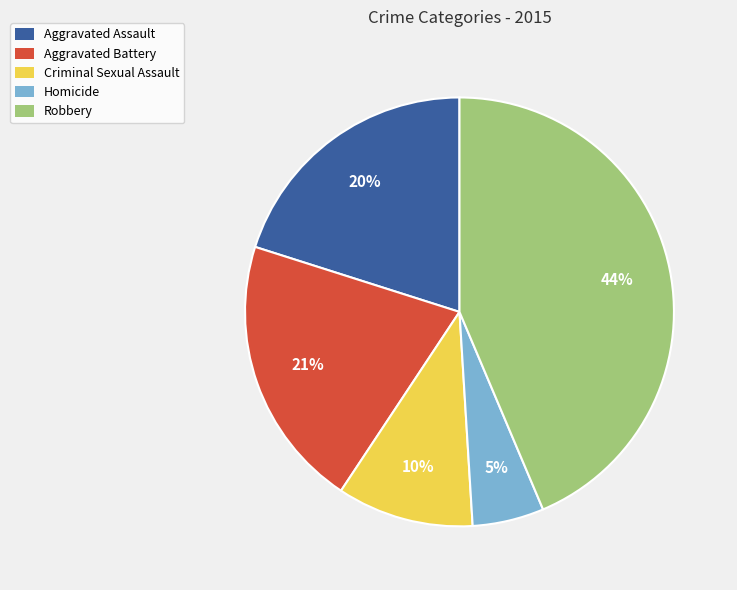

To the nearest percent, what percentage of the pie is Aggravated Assault?

20%